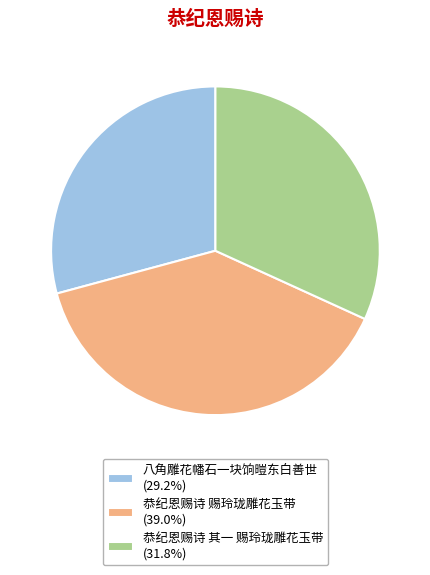

Which category has the smallest portion of the pie?

八角雕花幡石一块饷暟东白善世